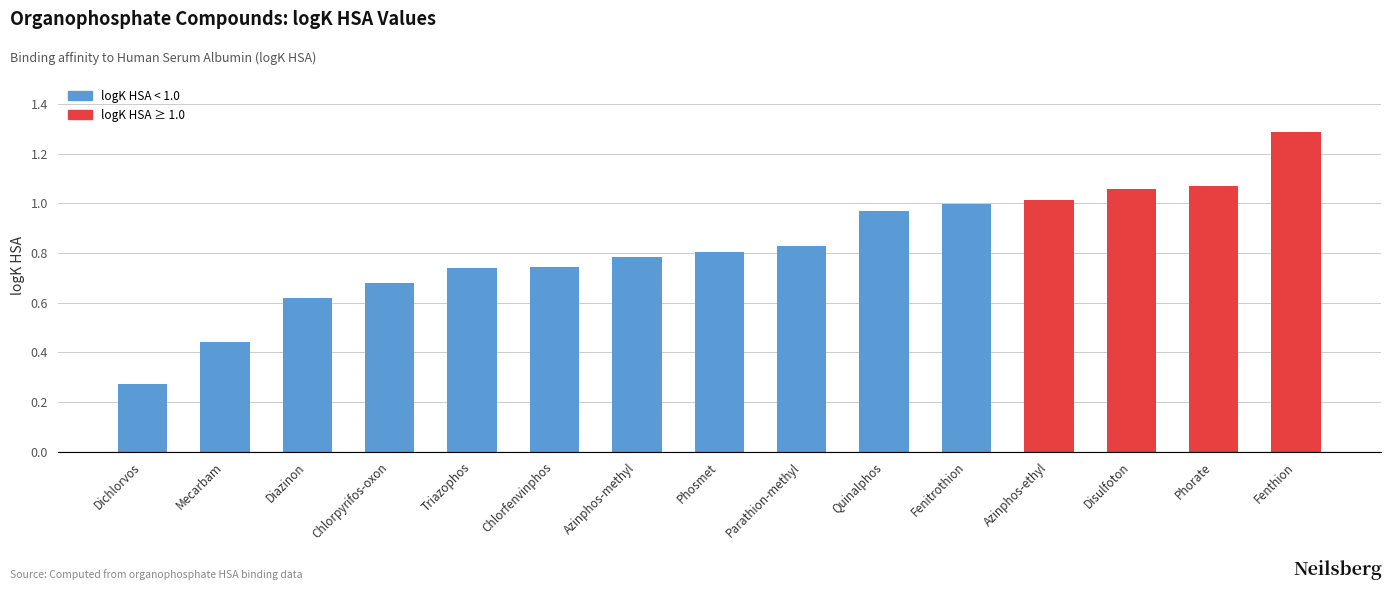

At which category does the chart reach its minimum across all series?

Dichlorvos